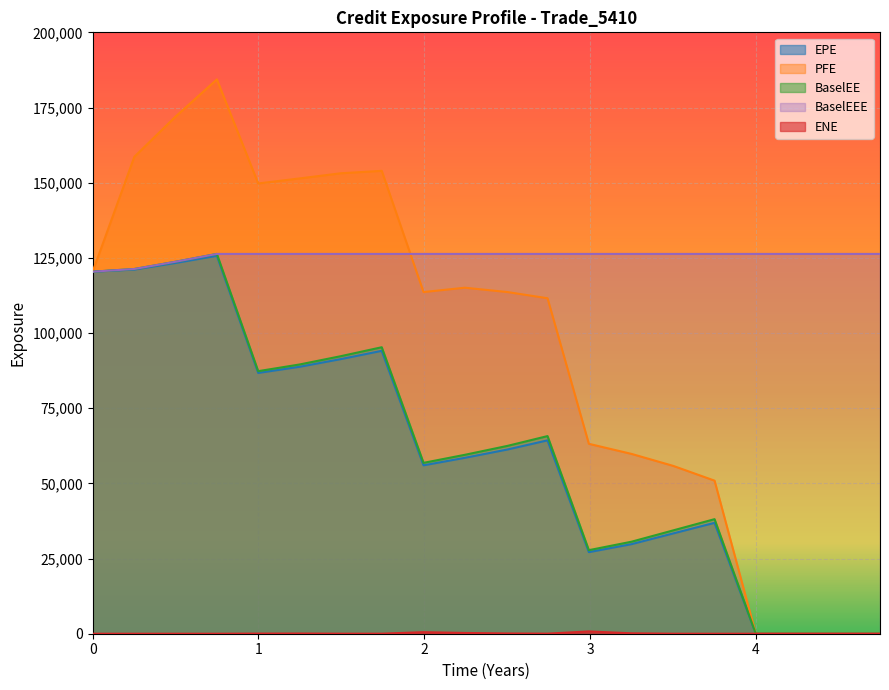

The ENE series shows 518.0 at 0.0. True or false?

False